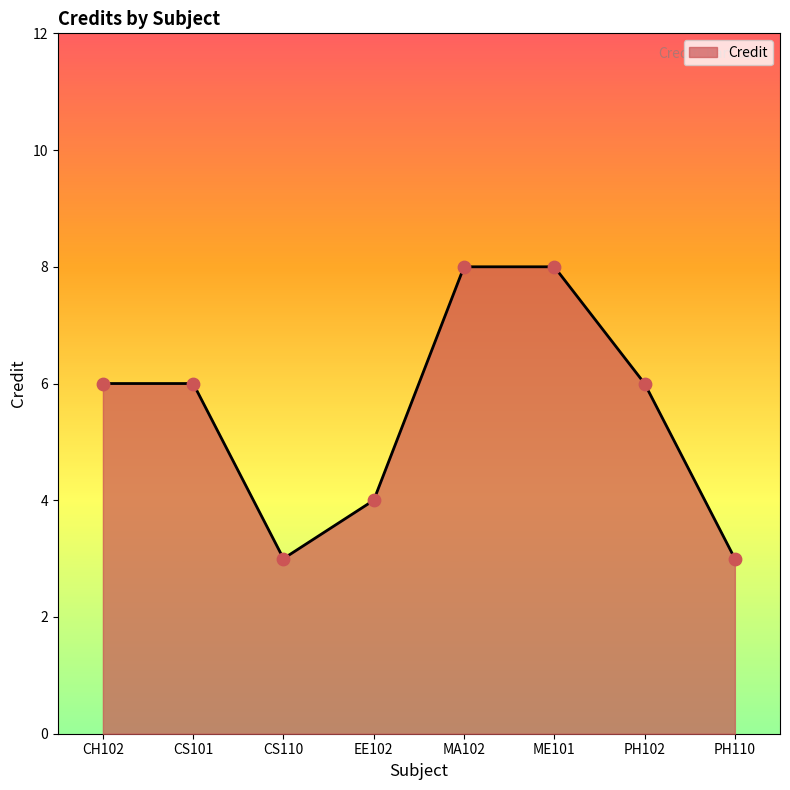

Approximately how many times larger is the value at CS101 compared to CS110?

2.0